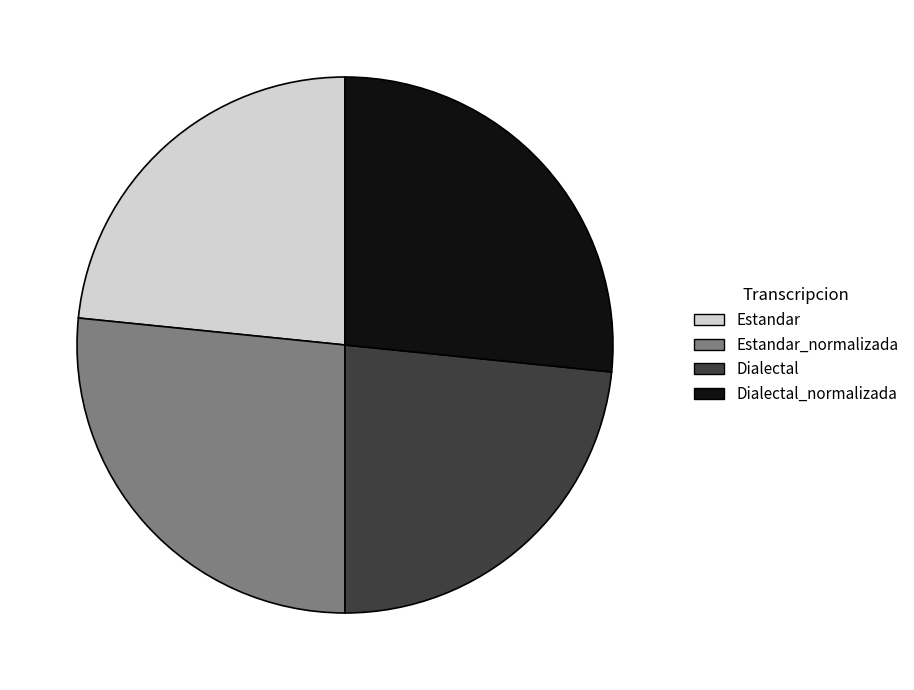

Is there a majority slice in this chart?

No